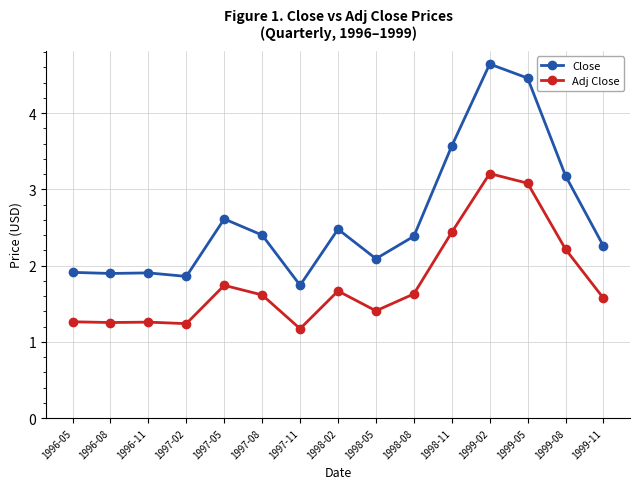

What position from the left is 1998-11?

11